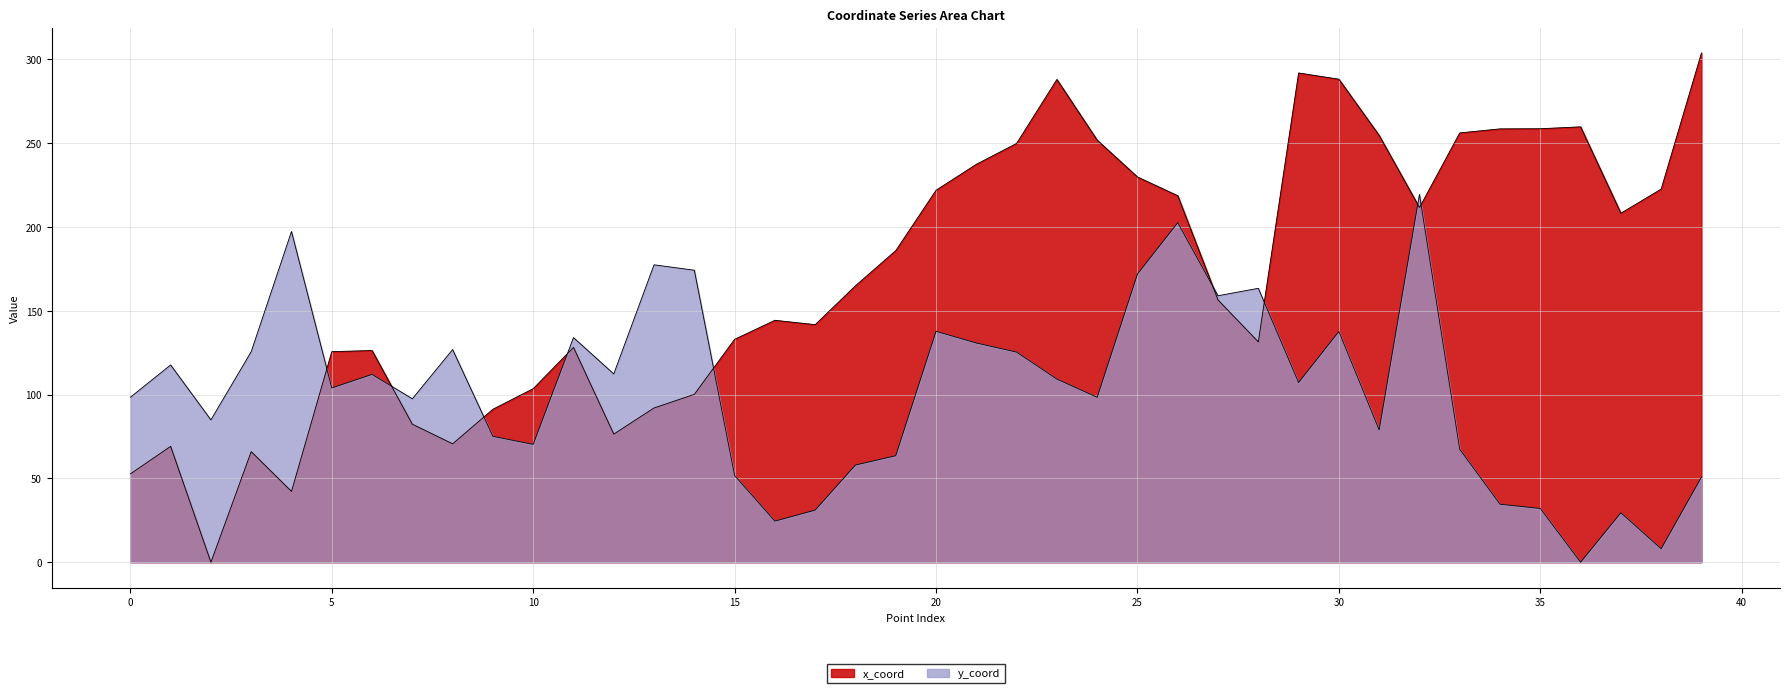

Reading left to right, list all the values displayed in this chart.

x_coord: 0=52.7	1=69.1	2=0.0	3=66.0	4=42.3	5=125.6	6=126.3	7=82.4	8=70.7	9=91.3	10=103.6	11=128.2	12=76.5	13=92.0	14=100.2	15=133.0	16=144.3	17=141.8	18=165.0	19=185.9	20=221.9	21=237.4	22=249.9	23=288.0	24=251.8	25=229.8	26=218.7	27=156.5	28=131.4	29=291.9	30=288.2	31=254.7	32=211.6	33=256.1	34=258.5	35=258.6	36=259.8	37=208.2	38=222.6	39=303.8
y_coord: 0=98.4	1=117.7	2=84.9	3=125.6	4=197.3	5=104.0	6=112.1	7=97.5	8=126.9	9=75.1	10=70.3	11=134.0	12=112.4	13=177.4	14=174.2	15=51.7	16=24.5	17=31.1	18=58.0	19=63.6	20=137.8	21=130.8	22=125.4	23=109.3	24=98.4	25=171.9	26=202.6	27=159.0	28=163.4	29=107.2	30=137.7	31=79.0	32=219.5	33=67.4	34=34.6	35=32.1	36=0.0	37=29.5	38=8.1	39=50.8